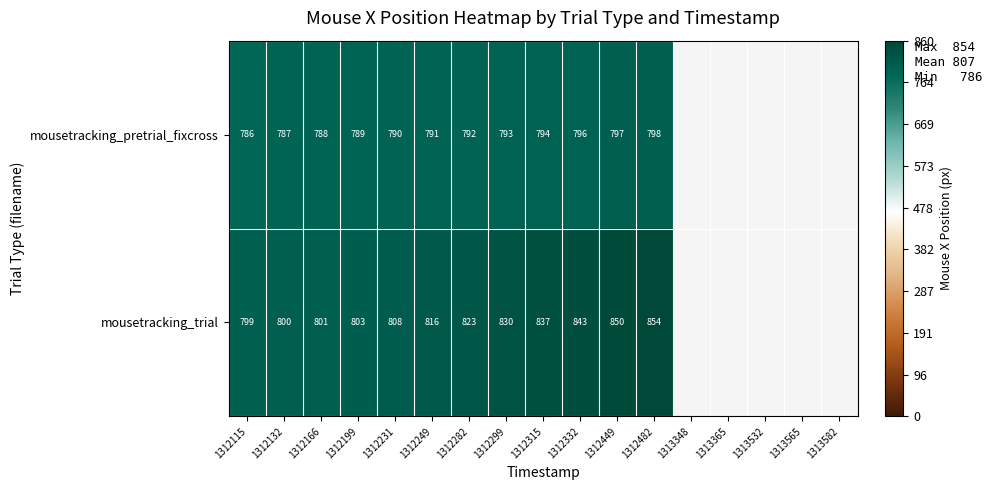

At which category is the sum across all series the highest?

1312482